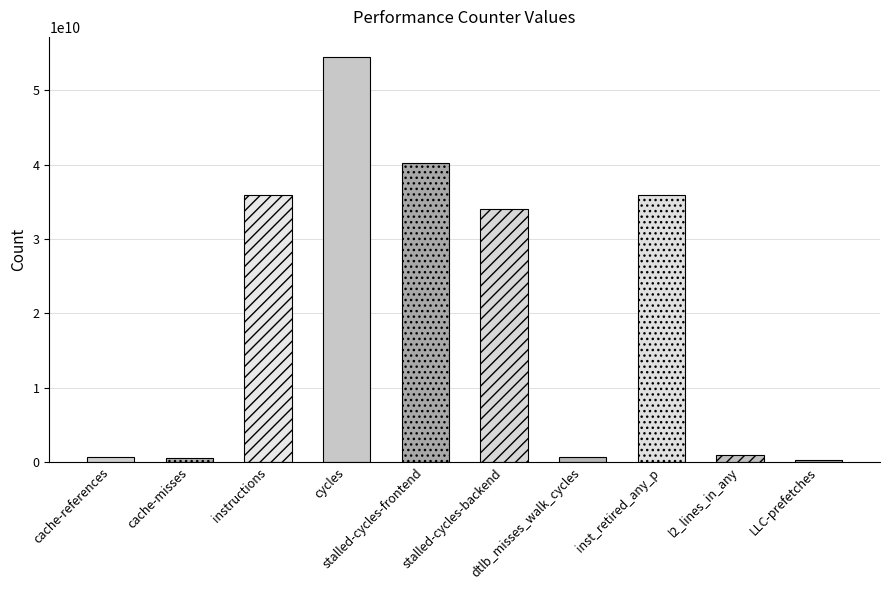

What is the label of the 8th bar from the right?

instructions